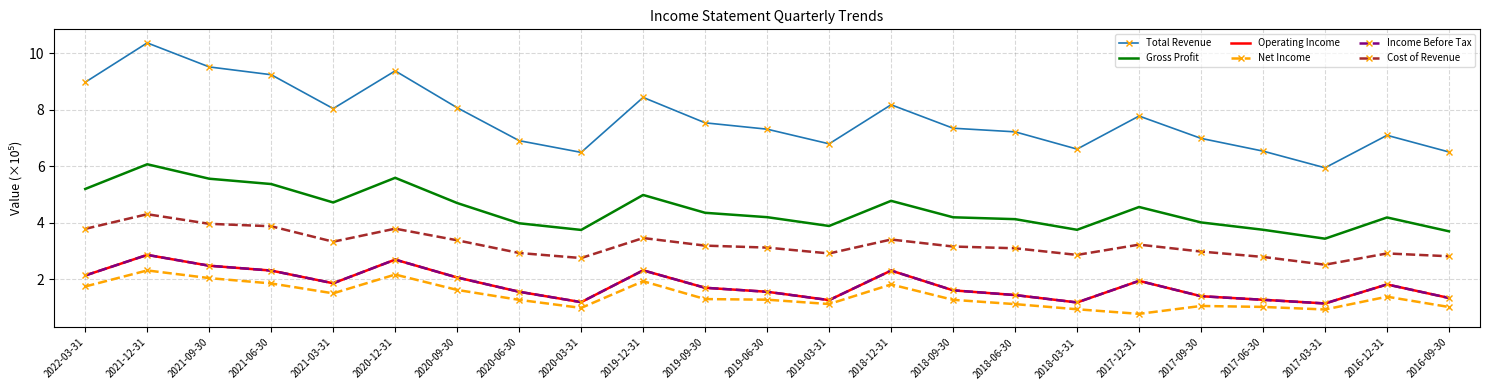

What is the average value of the Cost of Revenue series?

3.2